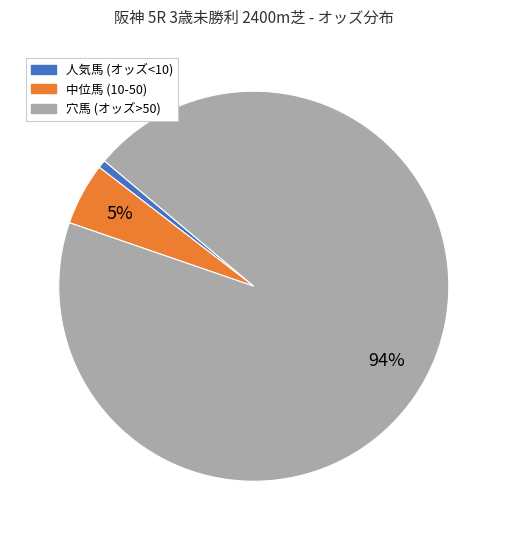

To the nearest percent, what is the average slice percentage?

33%